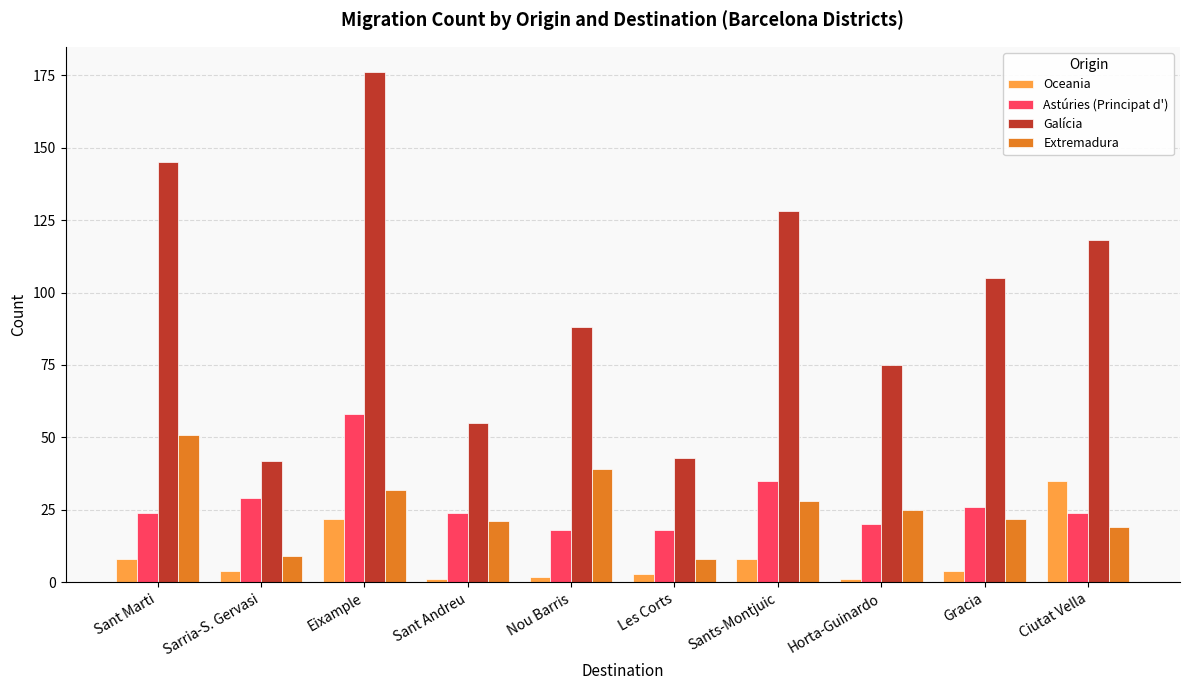

At Sant Andreu, list the series in order from largest to smallest.

Galícia, Astúries (Principat d'), Extremadura, Oceania